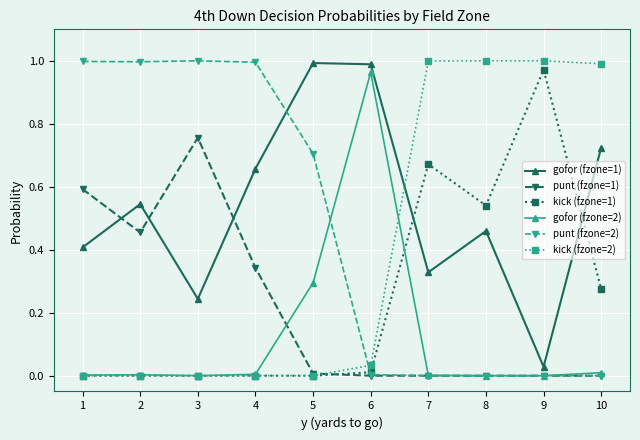

Is the value of punt (fzone=1) at 2 greater than the value of kick (fzone=2) at 9?

No